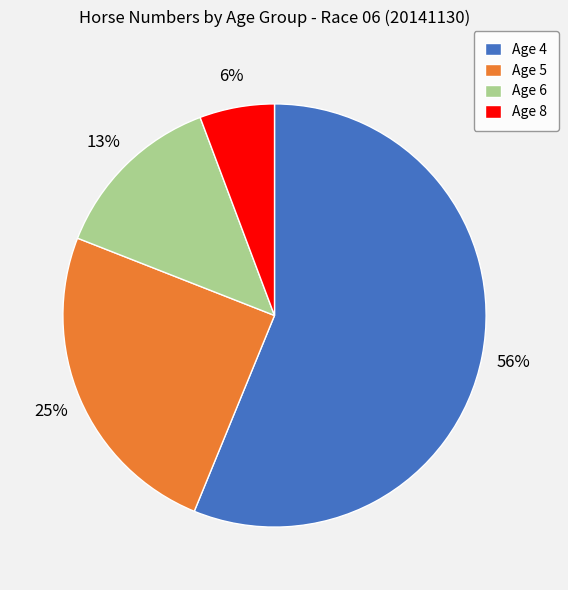

What percentage is the Age 4 slice, to the nearest percent?

56%